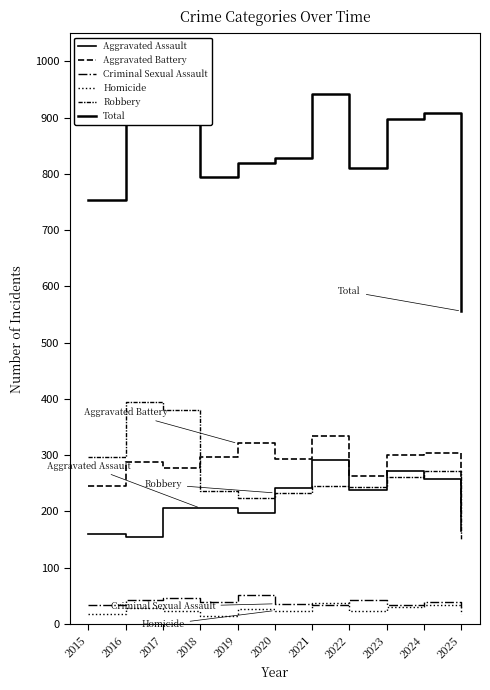

Which category has the lowest value in the Aggravated Assault series?

2016